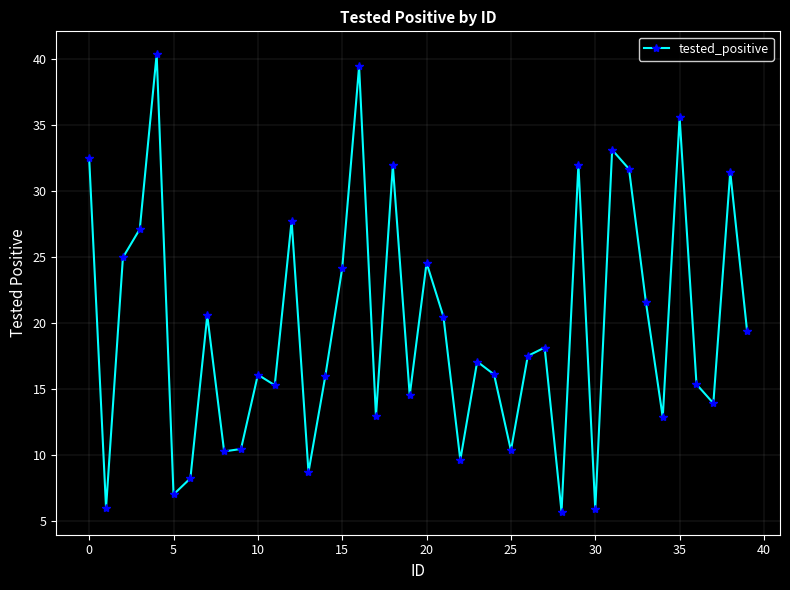

What is the maximum value shown in the chart?

40.3